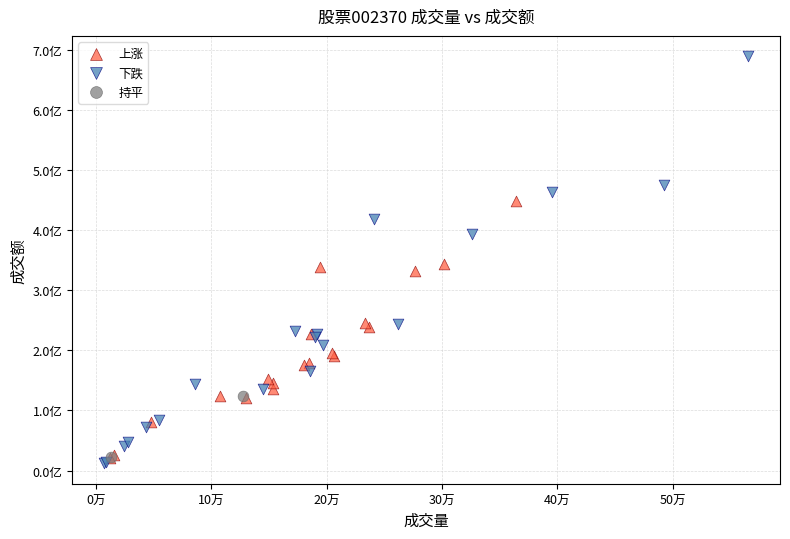

Which series contains the highest Y value?

下跌